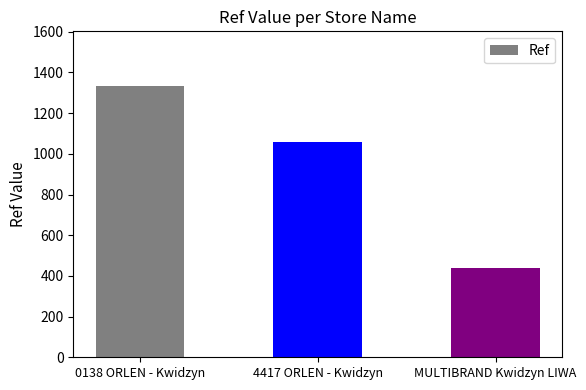

What position from the left is 4417 ORLEN - Kwidzyn?

2